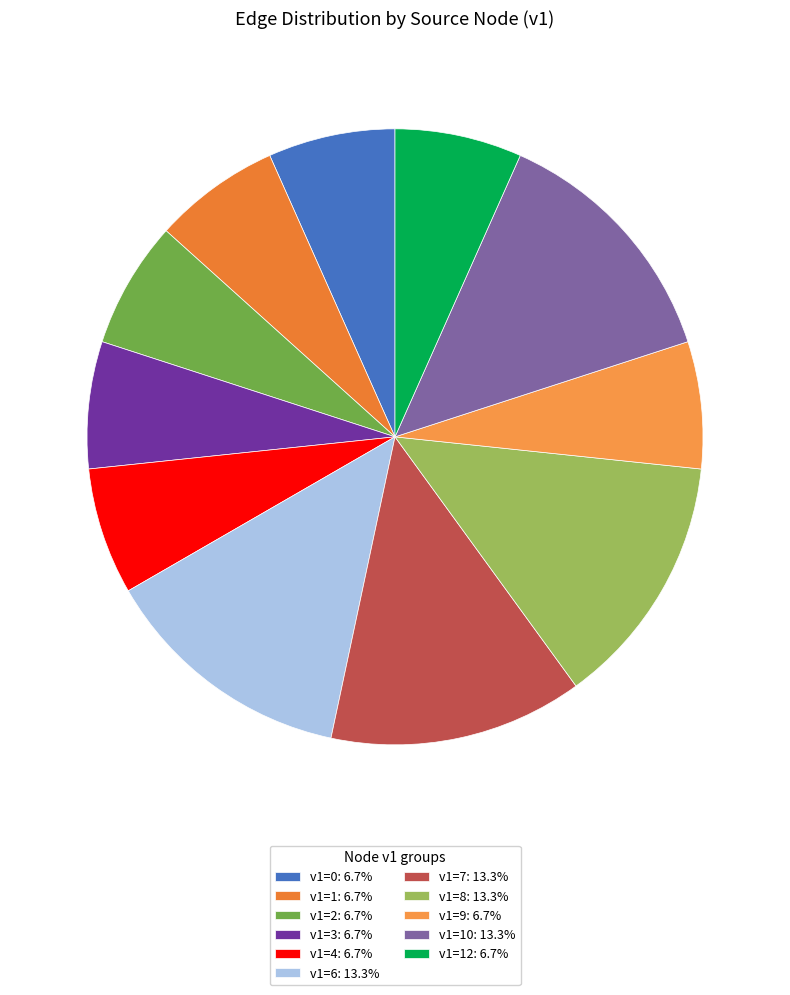

Does any single category account for the majority?

No